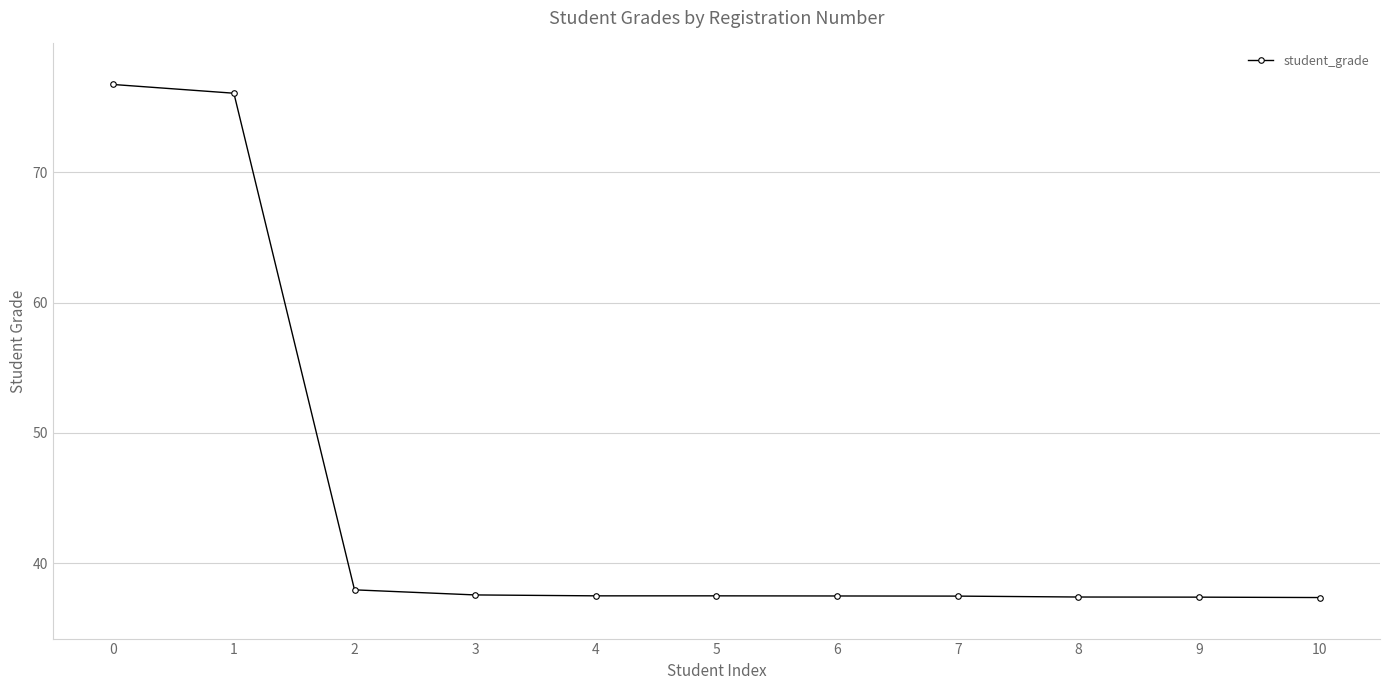

What is the greatest value displayed?

76.7